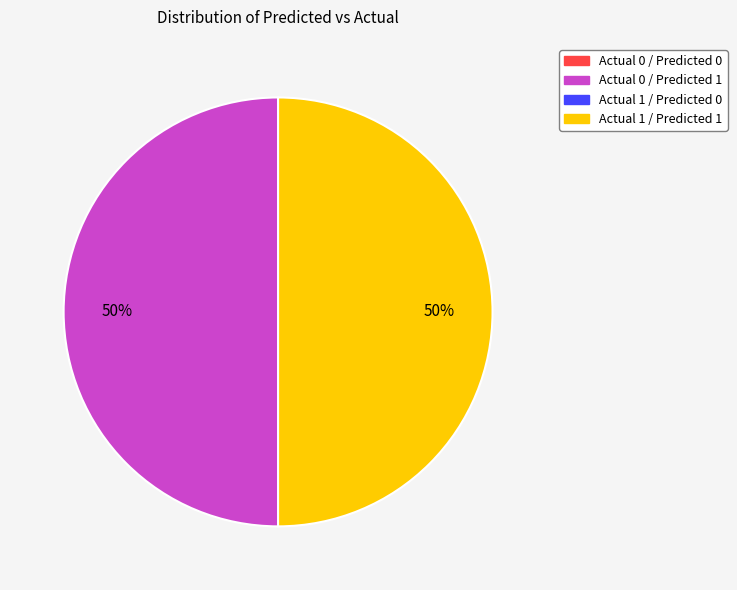

To the nearest percent, what is the average slice percentage?

50%